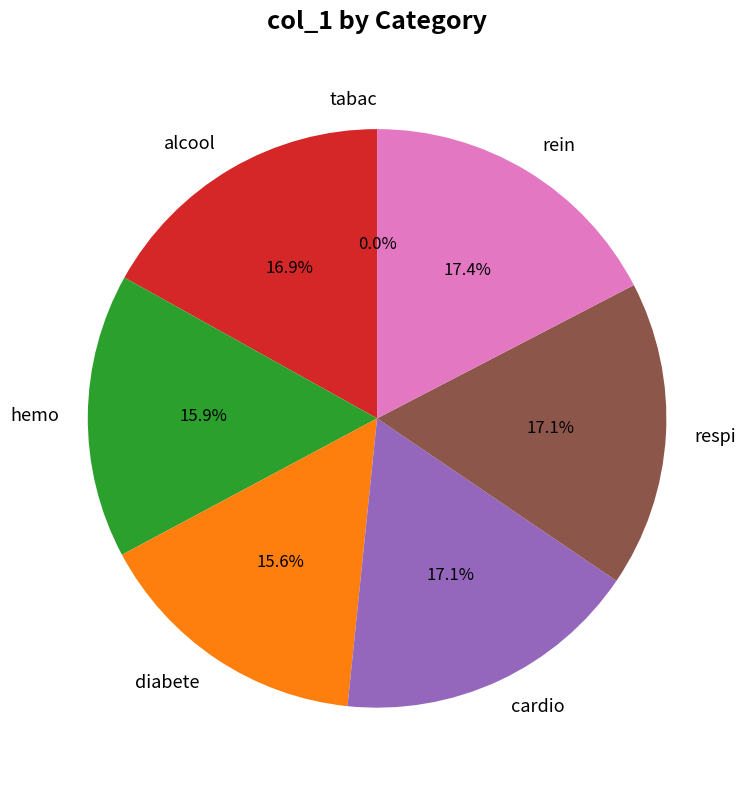

What is the smallest slice in the pie chart?

tabac